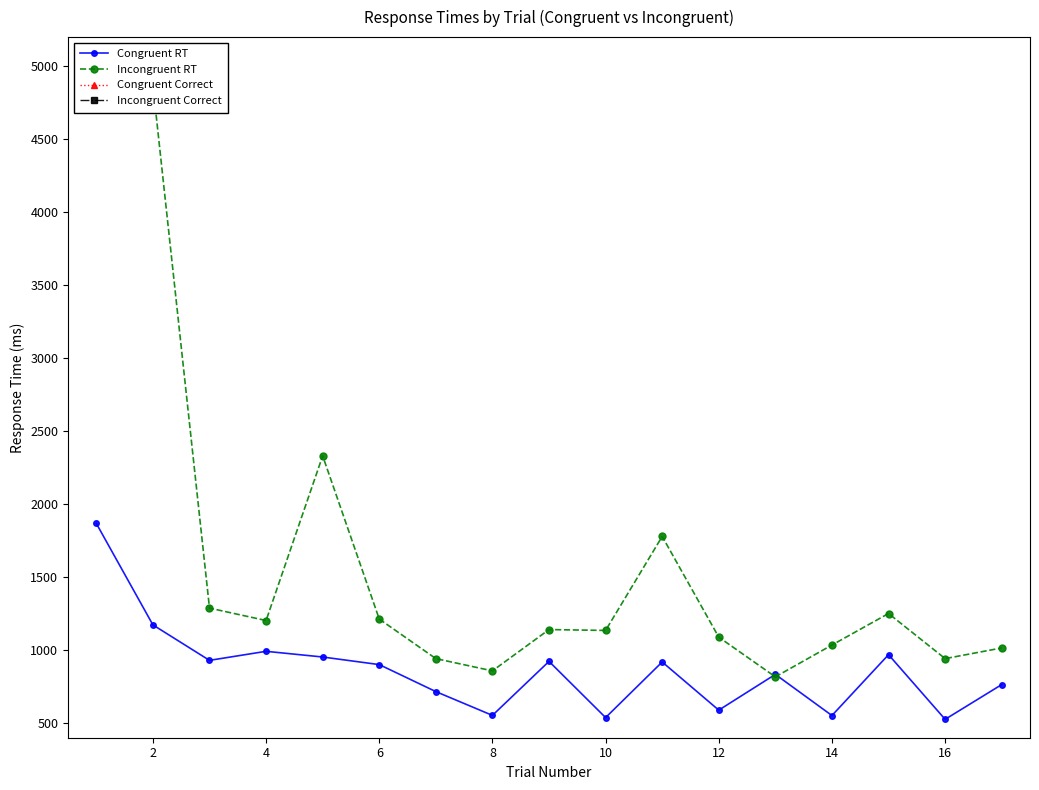

The value of Congruent RT at 14 is 552. True or false?

True